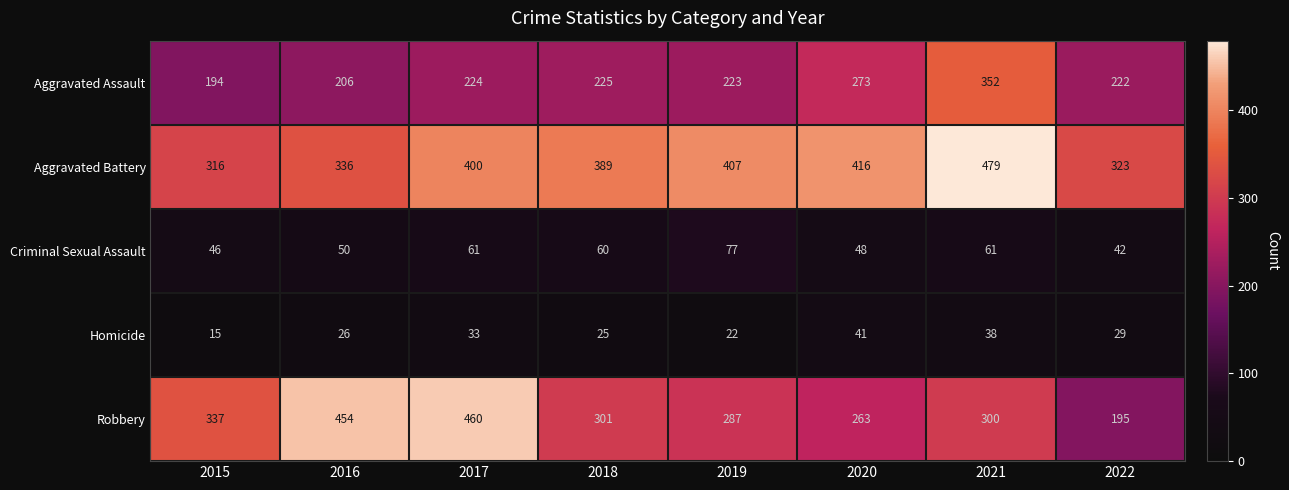

What is the spread (max minus min) of values at 2015?

322